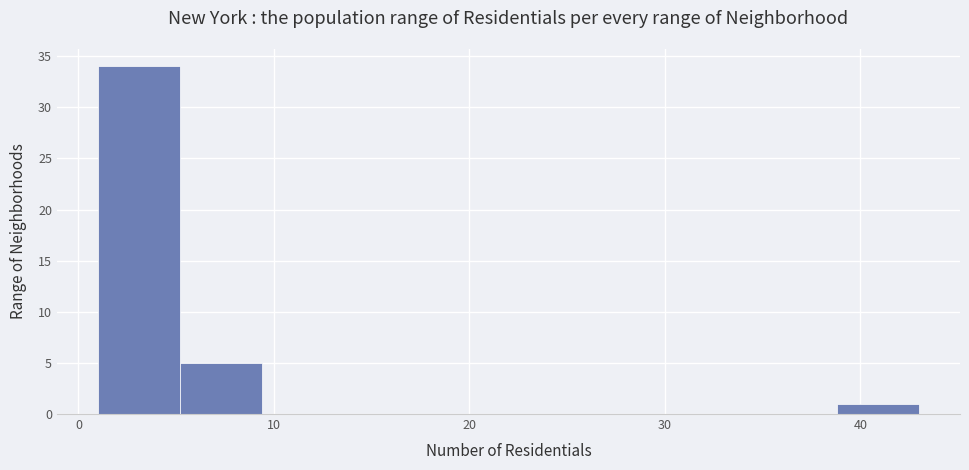

How tall is the bar that spans 1.0 to 5.2 on the x-axis? Neither the bar edges nor the heights are printed on the chart, so give them approximately, as read against the axes.

34